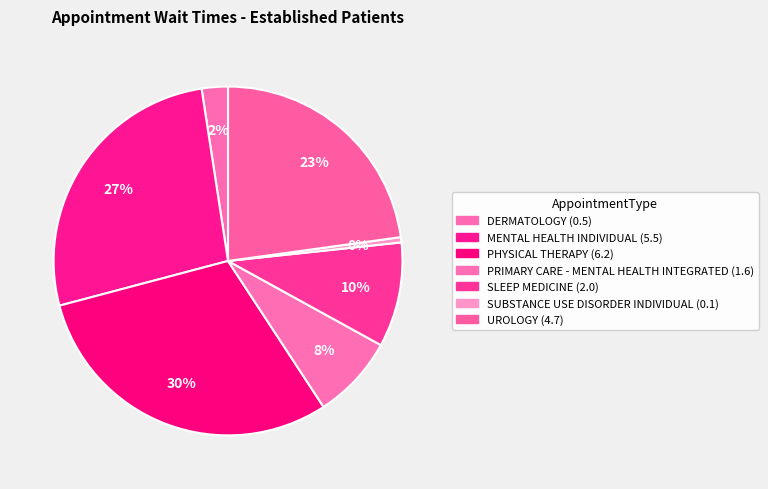

How many slices are in this pie chart?

7